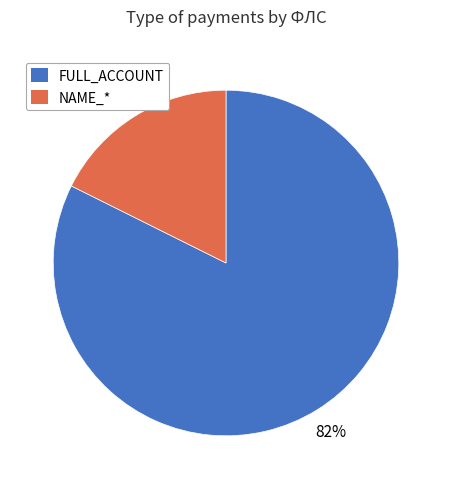

What is the smallest slice in the pie chart?

NAME_*